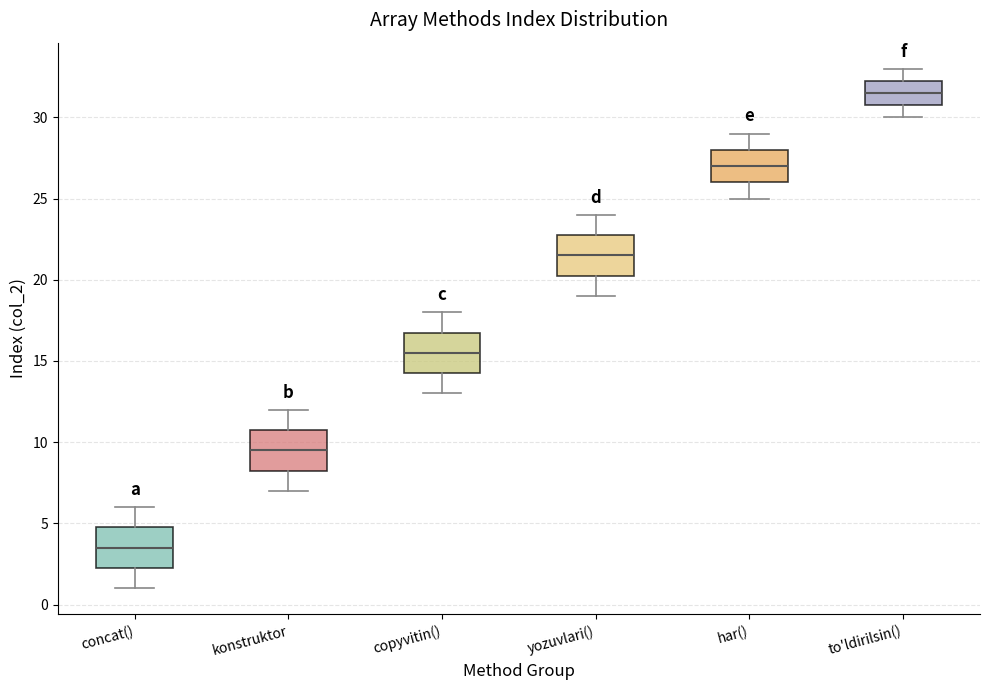

Reading left to right, read every box against the y-axis: the position of its median line, the range the box covers, and the ends of its whiskers. The values are not printed on the chart, so give them approximately, as read against the axis.

concat(): median 3.5, box 2.5 to 5.0, whiskers 1.0 to 6.0
konstruktor: median 9.5, box 8.5 to 11.0, whiskers 7.0 to 12.0
copyvitin(): median 15.5, box 14.5 to 17.0, whiskers 13.0 to 18.0
yozuvlari(): median 21.5, box 20.5 to 23.0, whiskers 19.0 to 24.0
har(): median 27.0, box 26.0 to 28.0, whiskers 25.0 to 29.0
to'ldirilsin(): median 31.5, box 31.0 to 32.5, whiskers 30.0 to 33.0